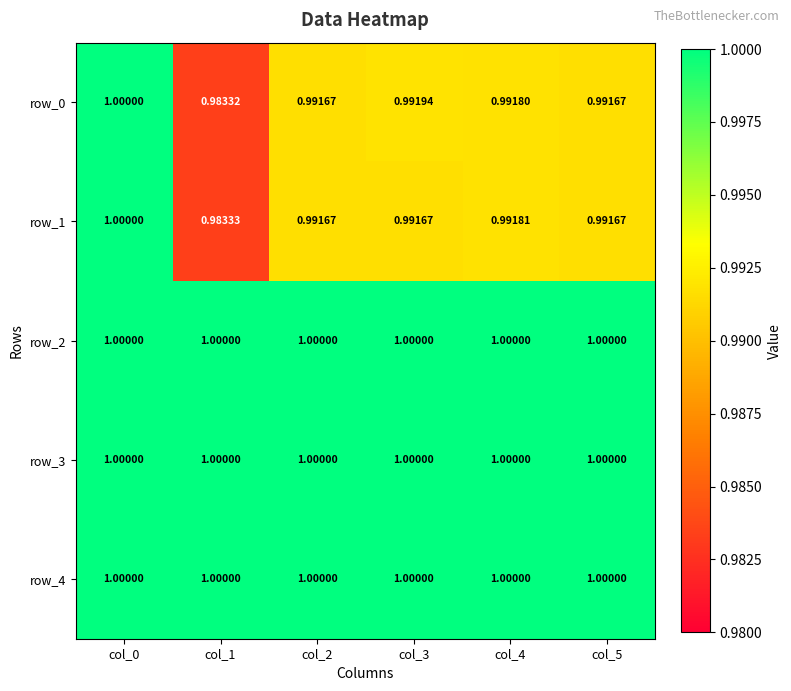

Is the value of row_3 at col_1 greater than the value of row_1 at col_1?

Yes